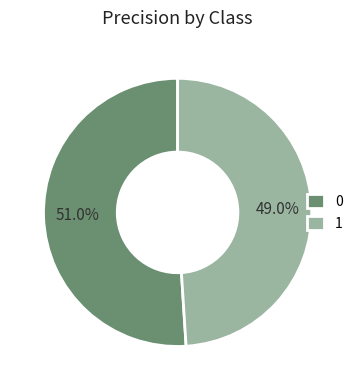

Is there any slice that represents more than half of the pie?

Yes